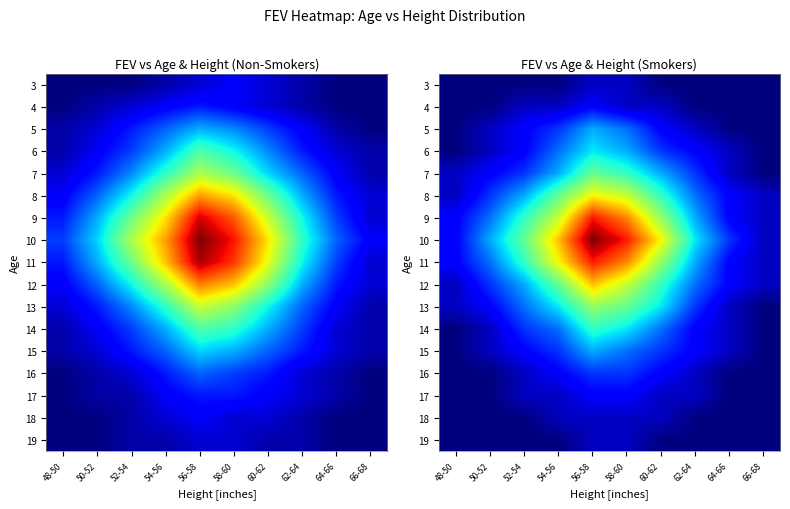

Which category has the lowest value across all series?

48-50